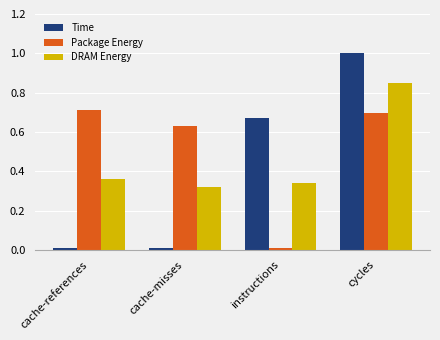

What is the difference between the maximum and minimum values in the Time series?

1.0